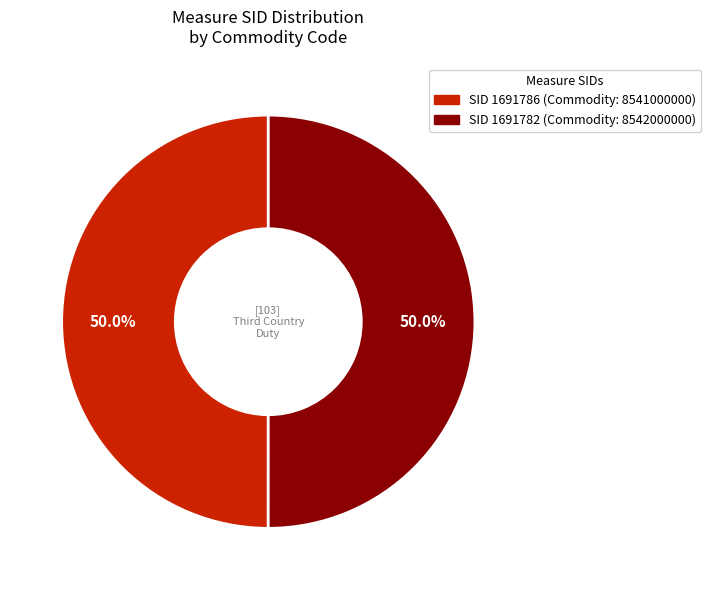

Count the number of slices in the pie.

2